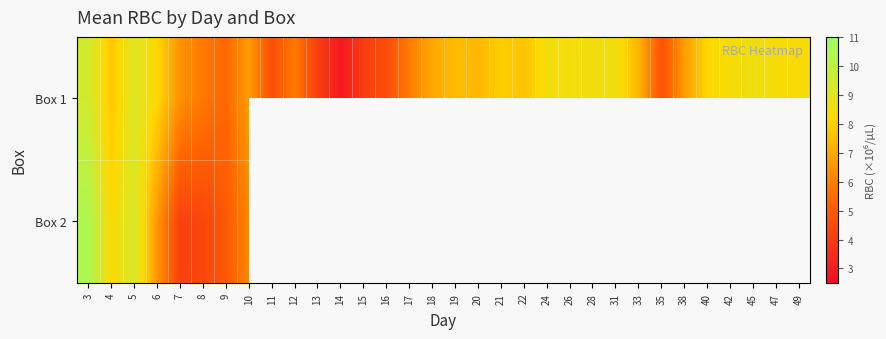

Which has a higher value, 38 or 8?

38